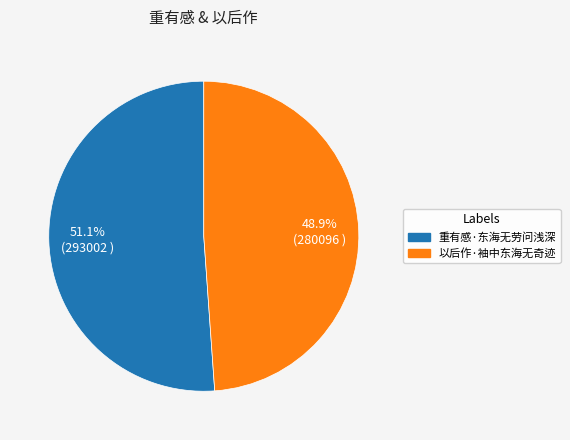

To the nearest percent, what portion does 以后作·袖中东海无奇迹 represent?

49%